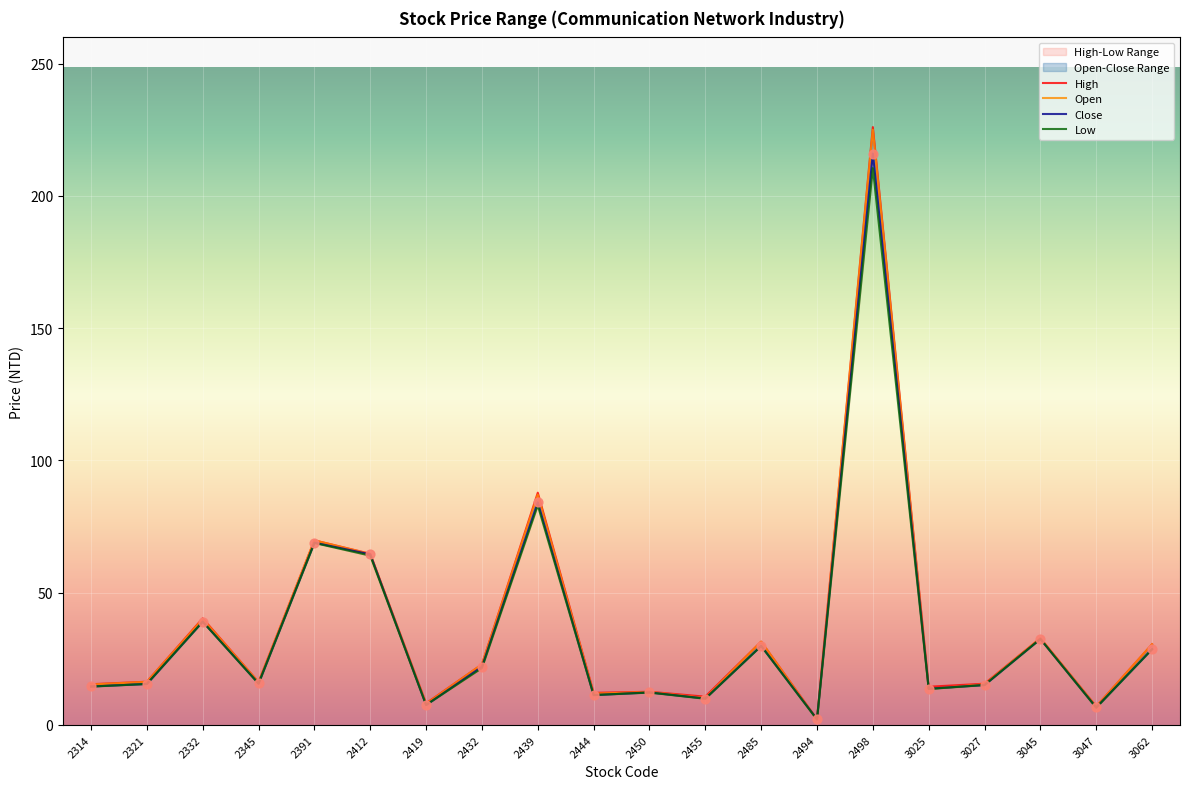

Which series contains the lowest Y value?

Open